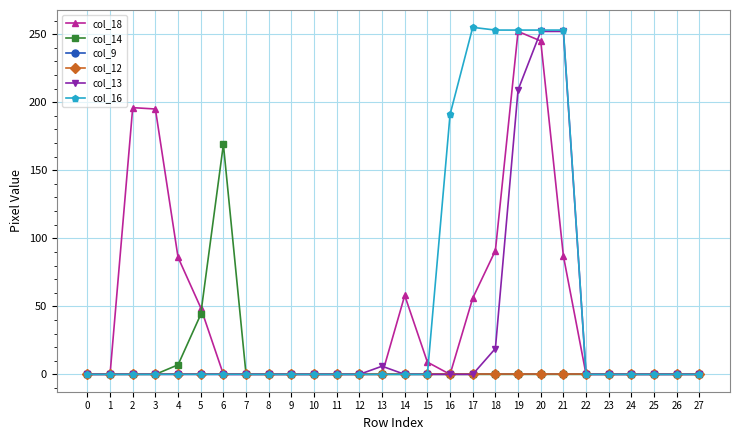

True or false: col_12 and col_18 intersect in this chart.

False